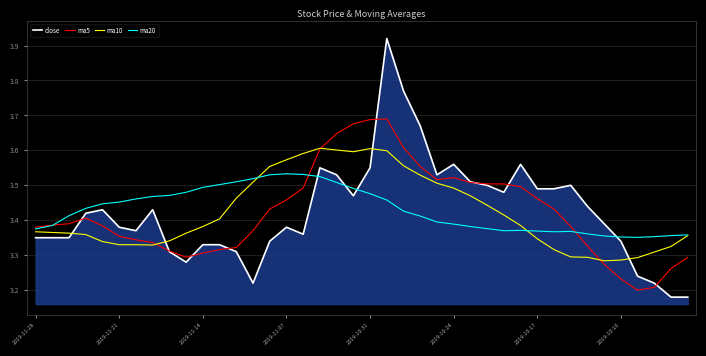

After their last crossing, which series has the higher values: close or ma10?

ma10